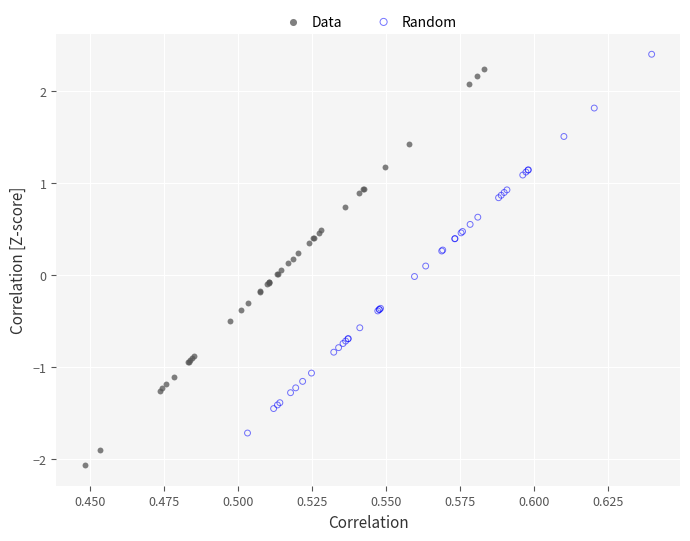

Which series reaches the maximum Y coordinate?

Random